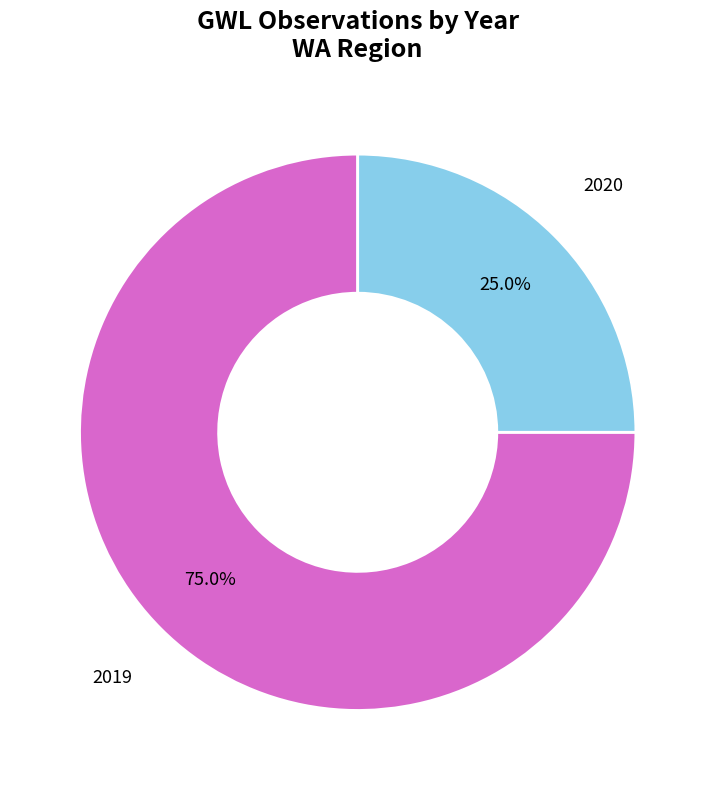

How many slices are in this pie chart?

2